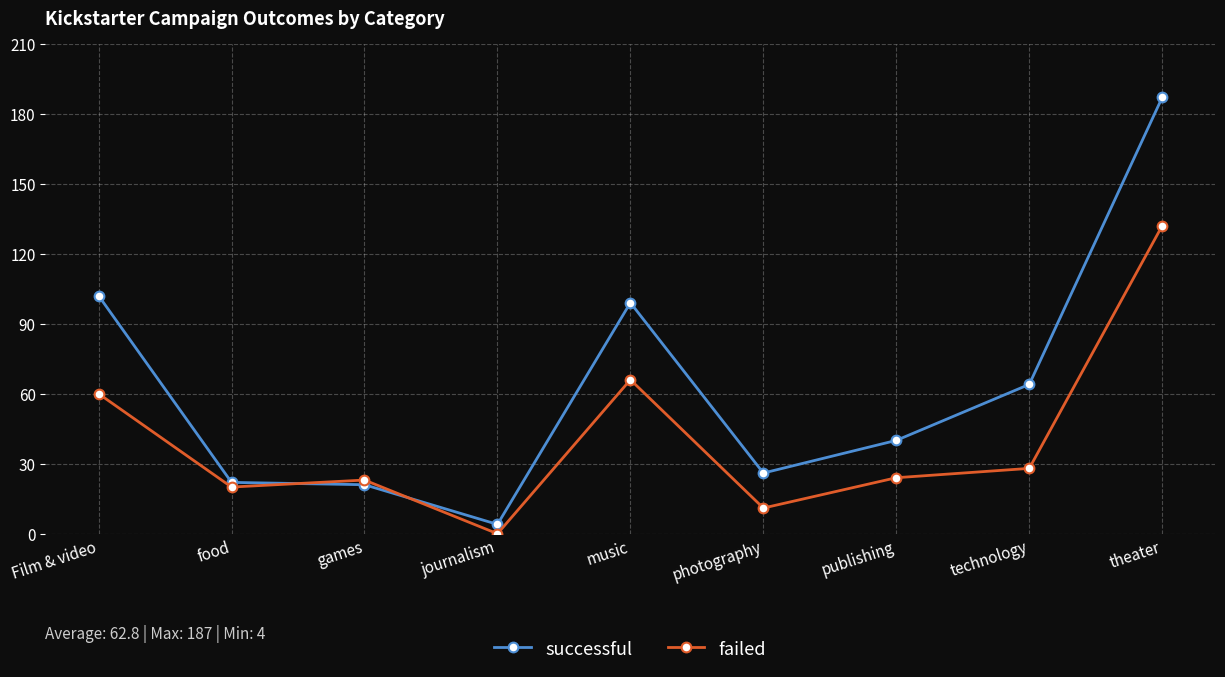

What is the label of the 2nd point from the right?

technology